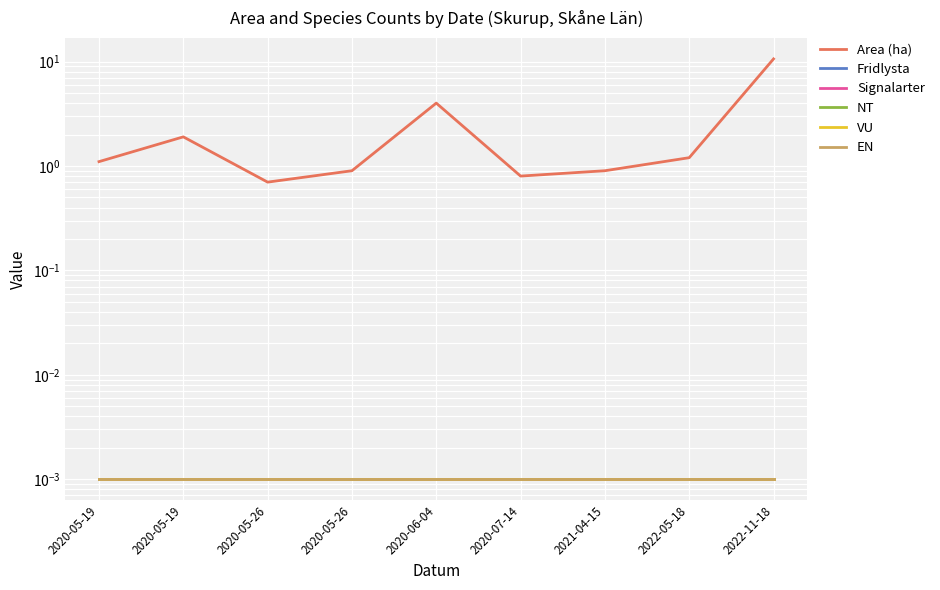

What is the label of the 9th point from the left?

2022-11-18